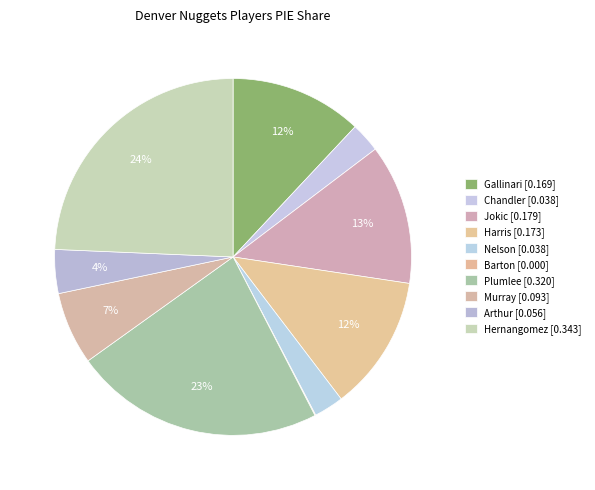

How many slices are in this pie chart?

10